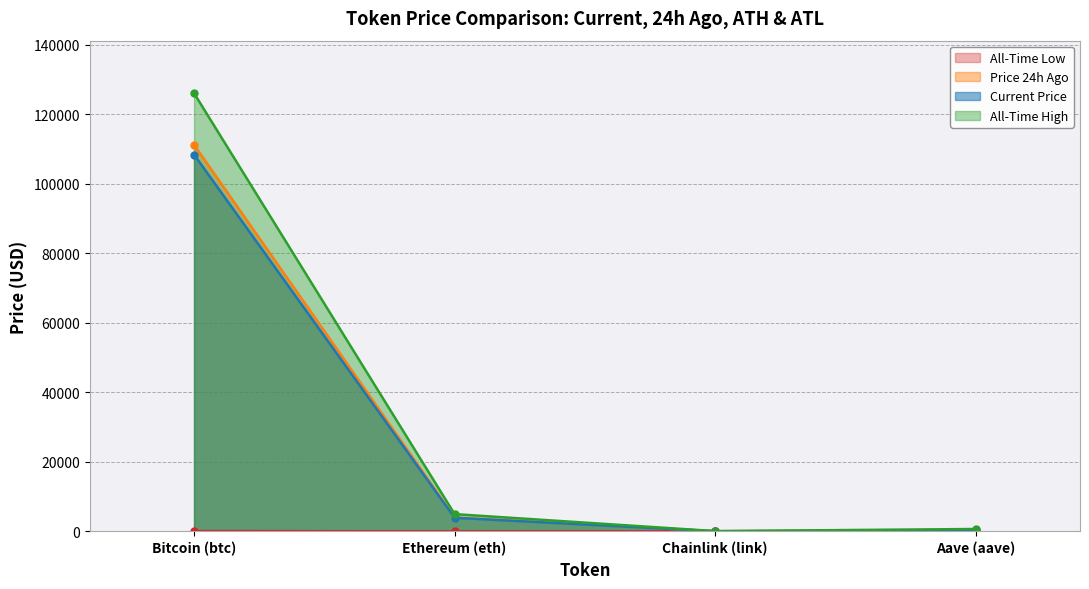

What is the total value across all series at Ethereum (eth)?

12826.3